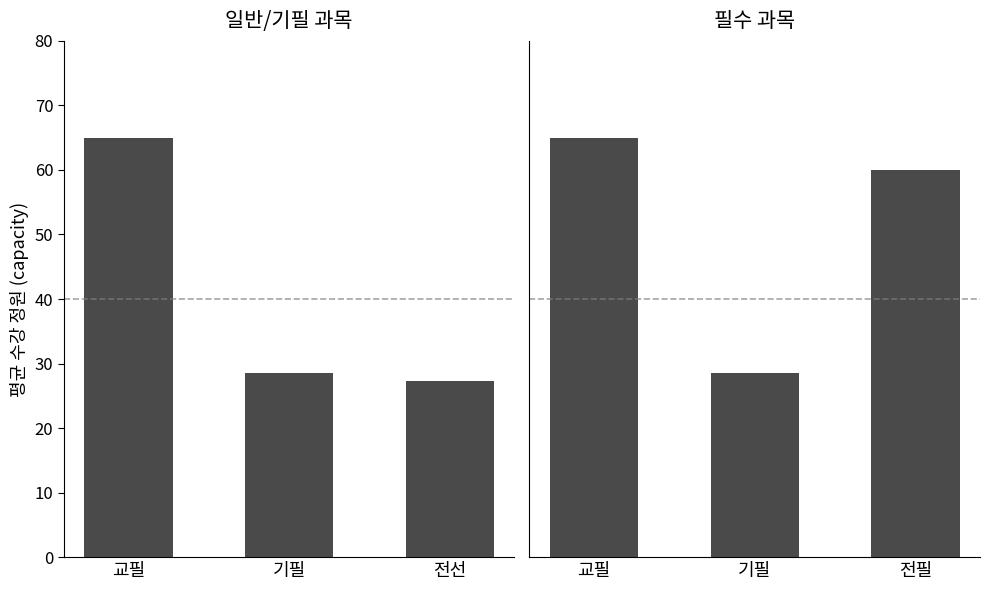

At which category is the sum across all series the highest?

교필